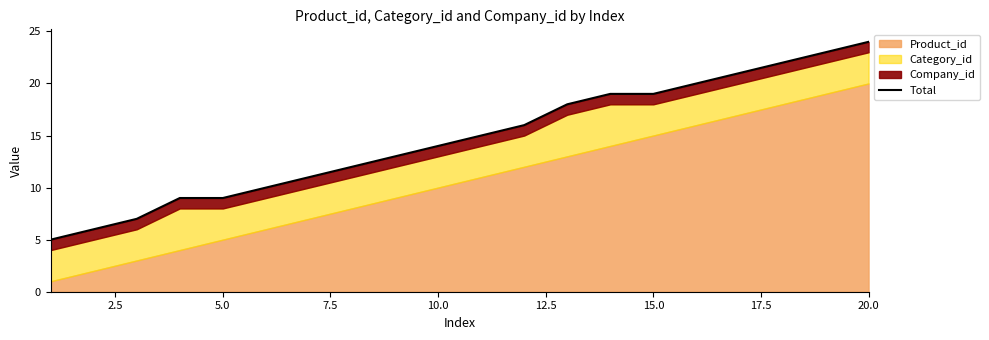

Reading left to right, transcribe all the data shown in this chart.

5	6	7	9	9	10	11	12	13	14	15	16	18	19	19	20	21	22	23	24